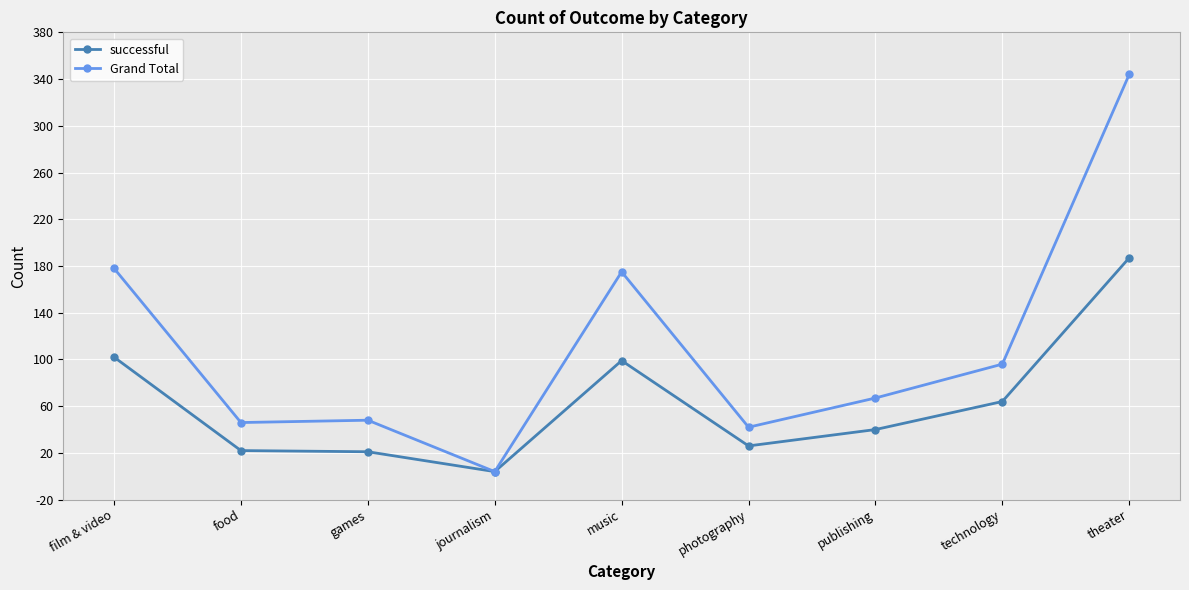

Is it true that Grand Total equals 78 at games?

False